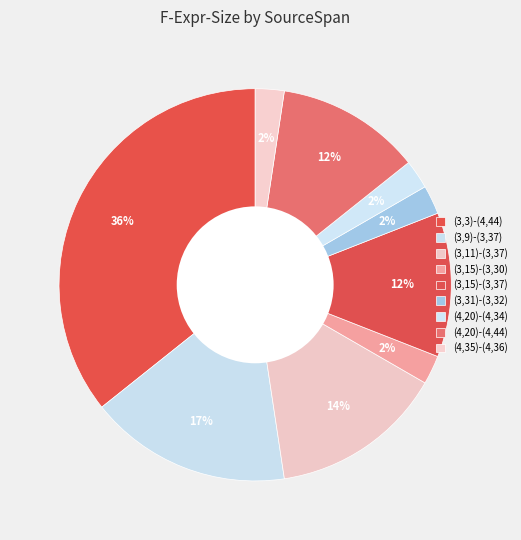

Count the number of slices in the pie.

9